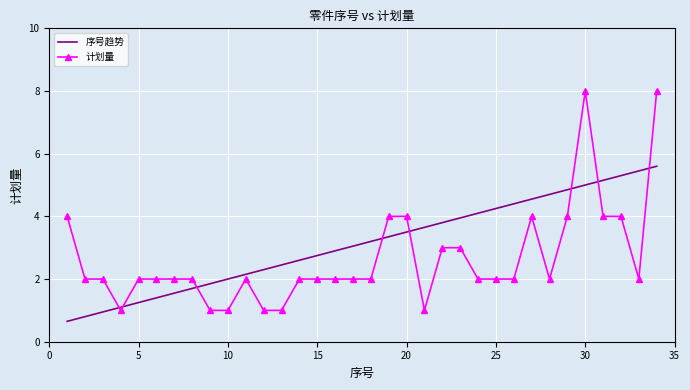

True or false: 计划量 and 序号趋势 intersect in this chart.

True